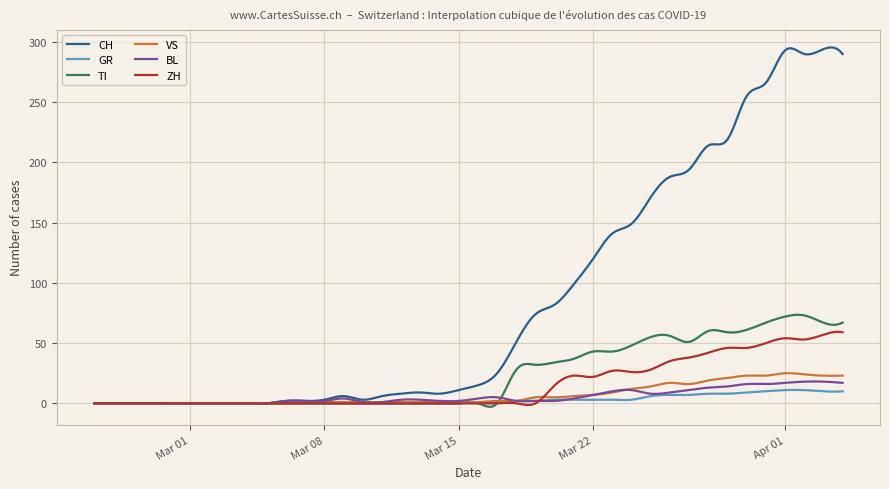

What is the greatest value displayed?

295.4